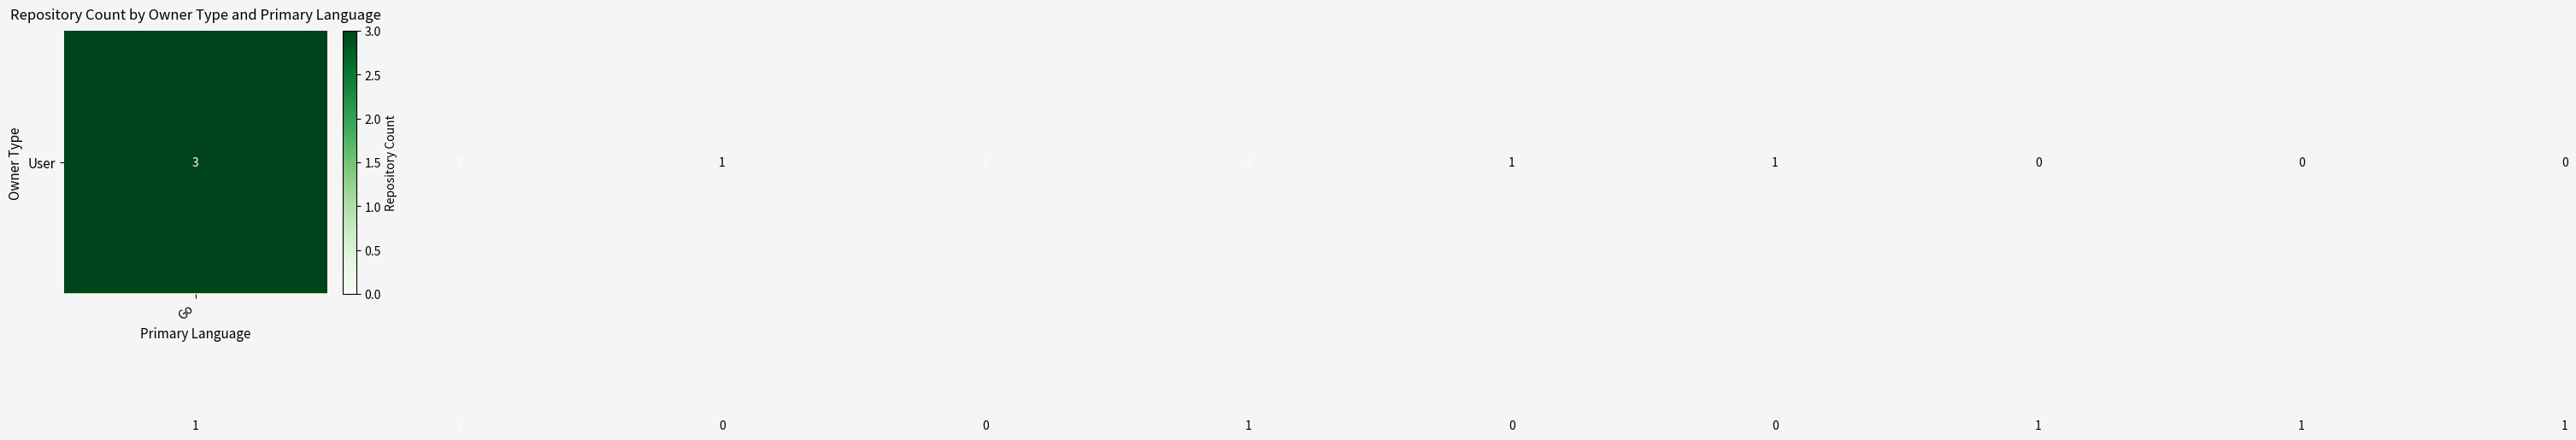

What is the greatest value displayed?

3